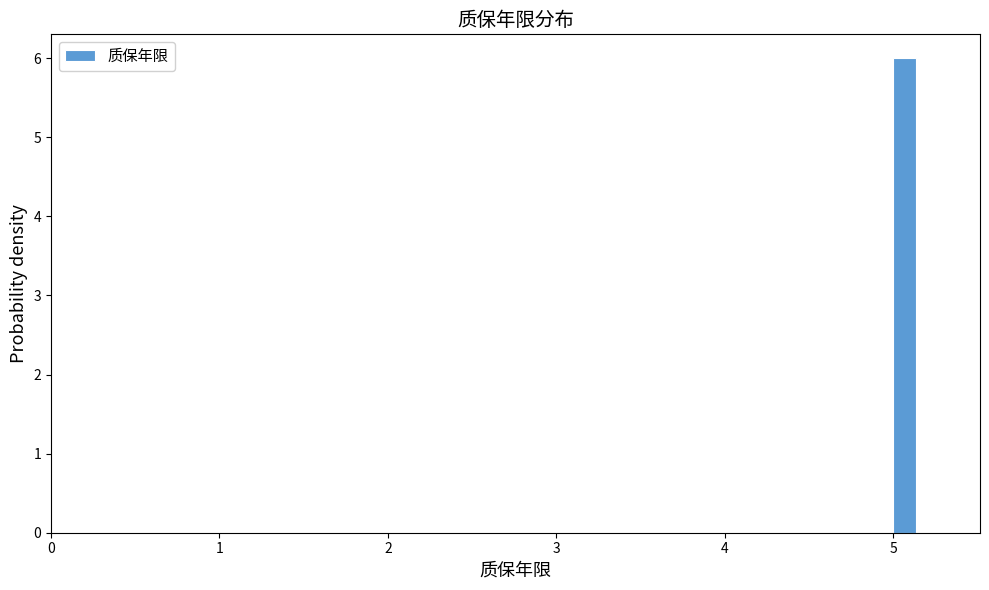

Read against the x-axis, roughly where is the centre of the tallest bar?

5.1